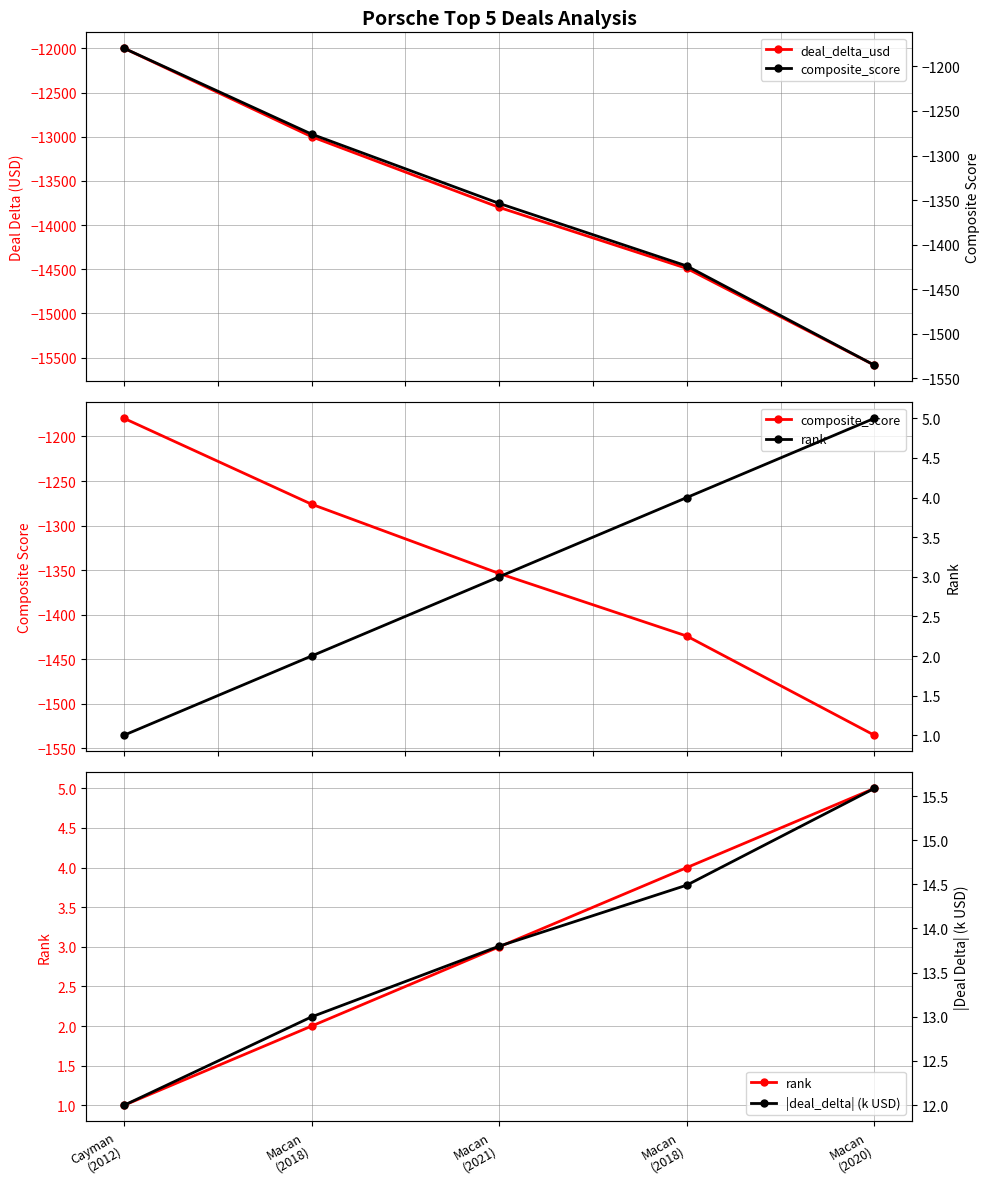

What is the maximum value shown in the chart?

15.6